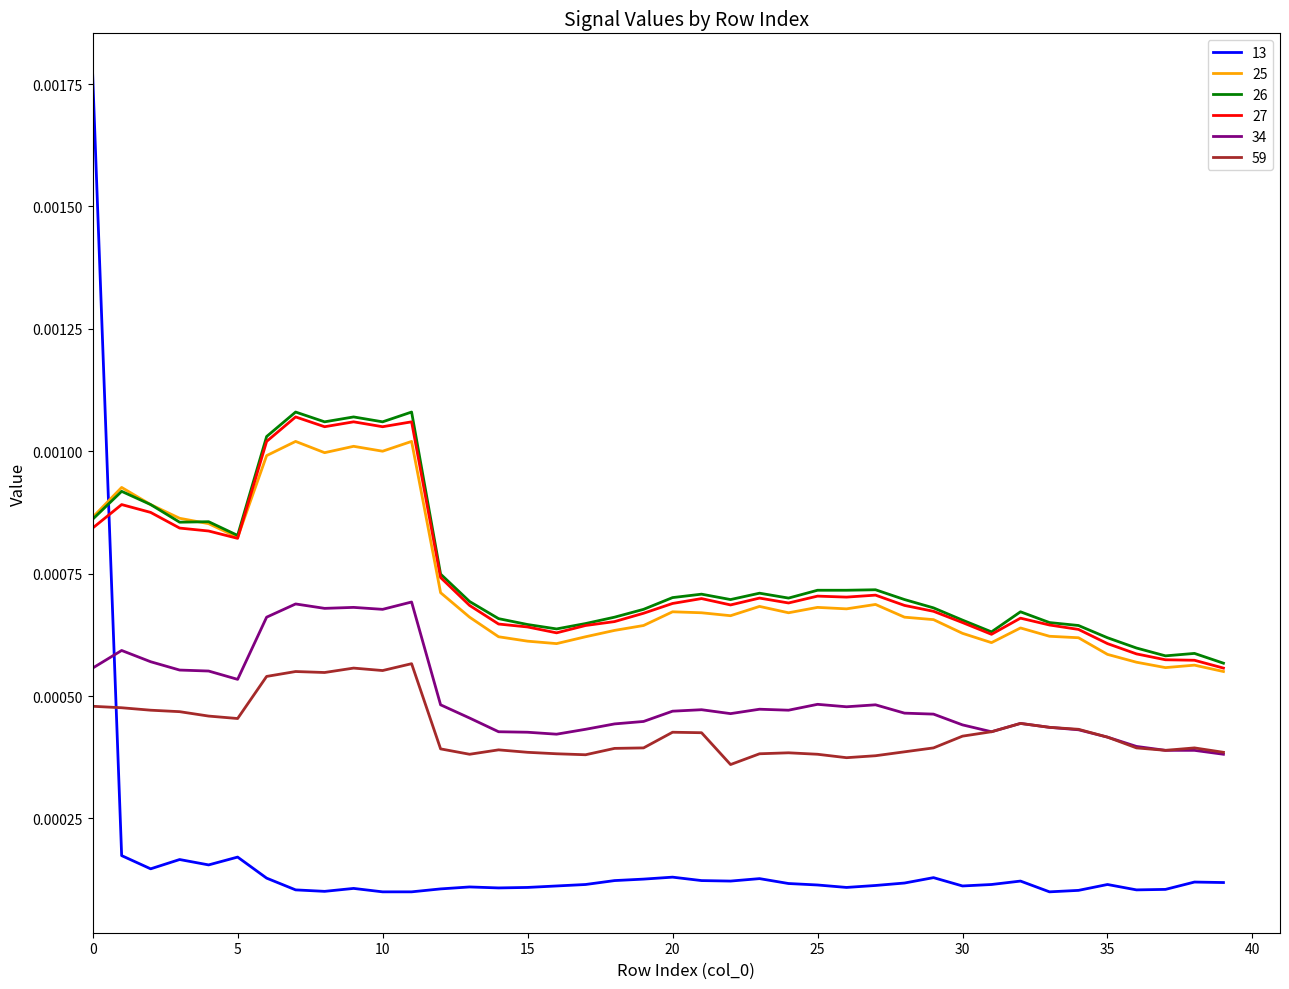

Count the number of data series in this chart.

6